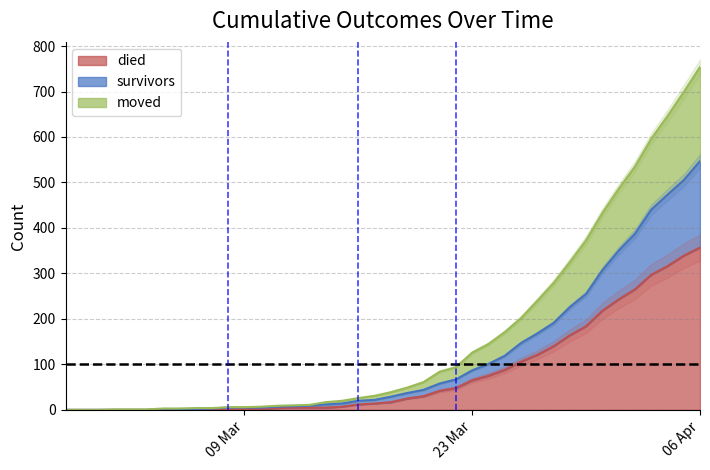

Does the chart have visible grid lines?

Yes